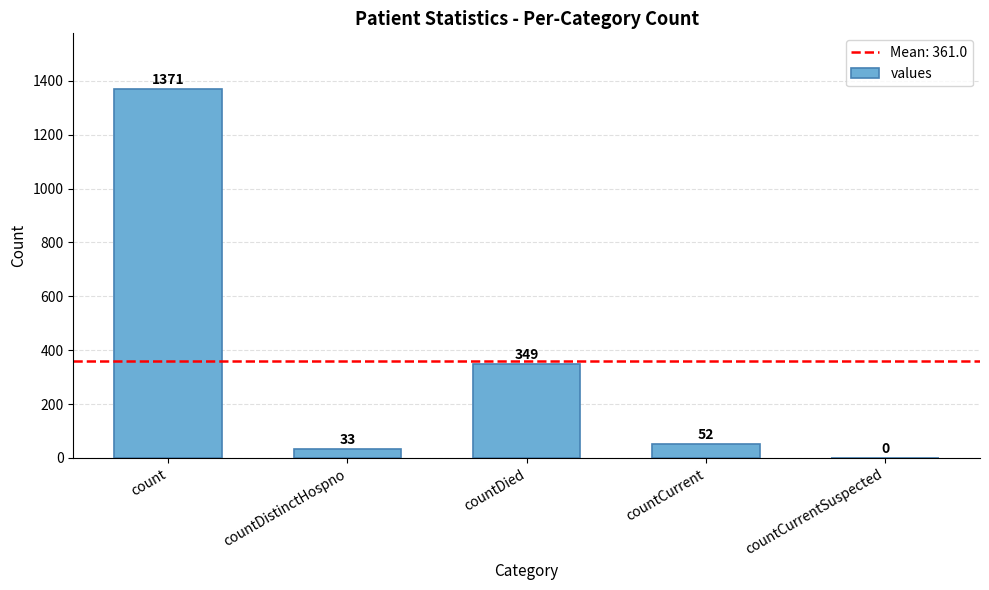

Which category has the highest value across all series?

count